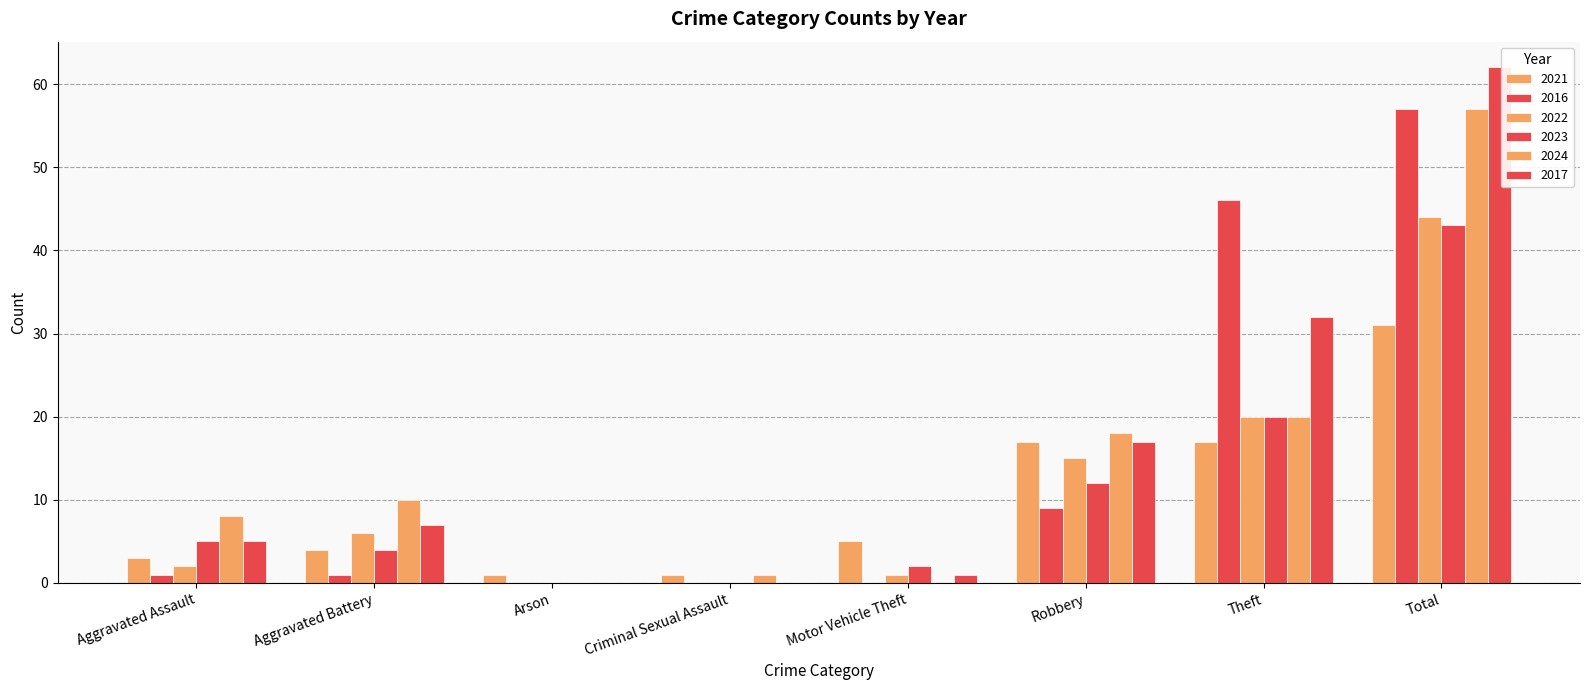

What is the average value of the 2024 series?

14